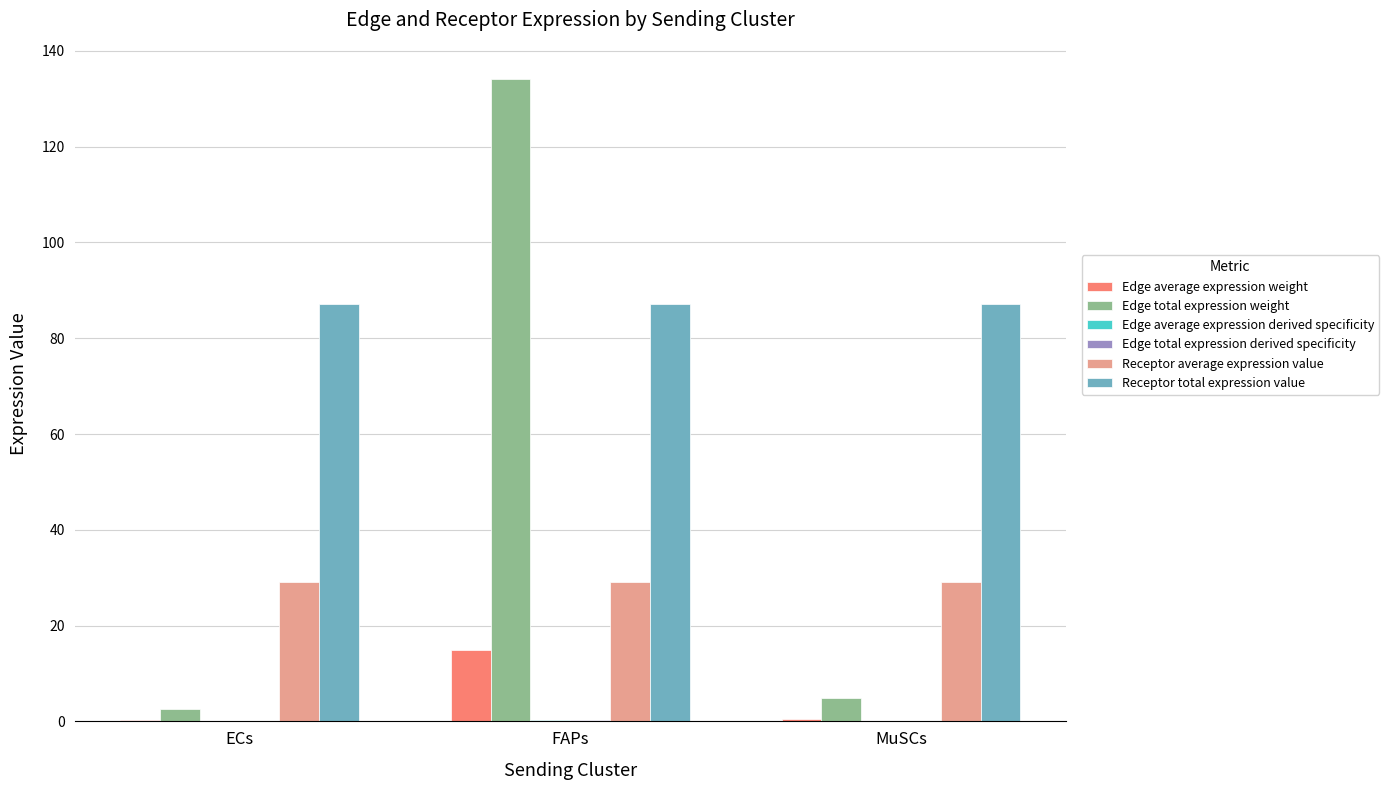

What is the difference between the Edge average expression weight values at FAPs and MuSCs?

14.4